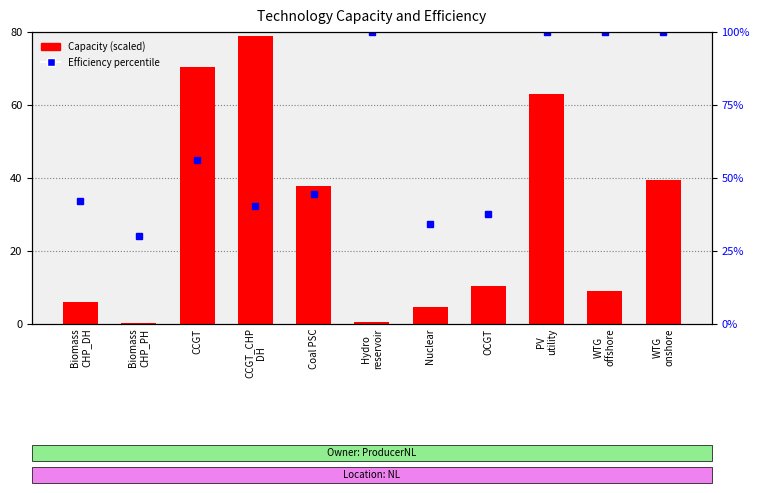

How many data points are above 10?

6